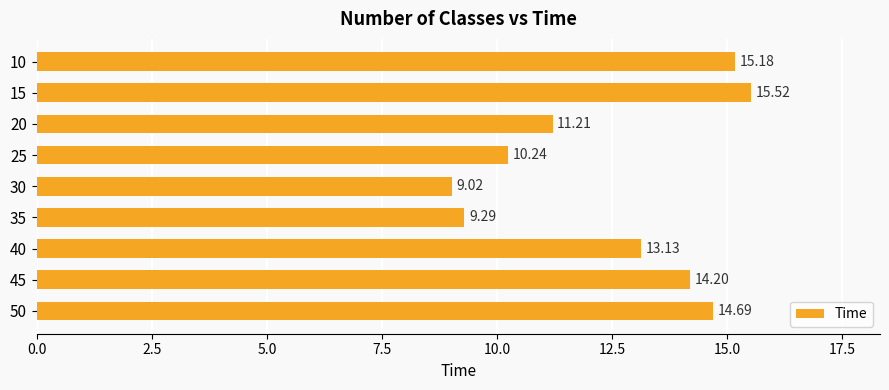

List the labels in order of value, smallest first.

30, 35, 25, 20, 40, 45, 50, 10, 15